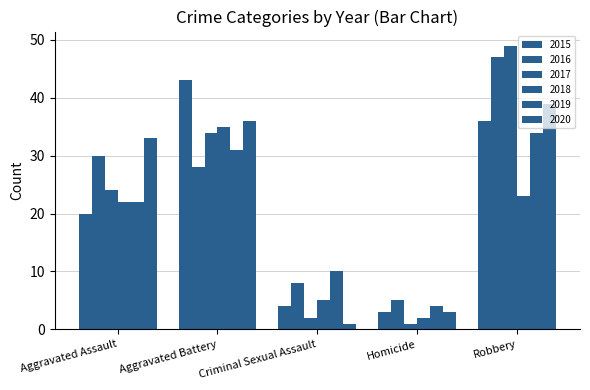

Are the bars grouped side by side (vs. stacked)?

Yes